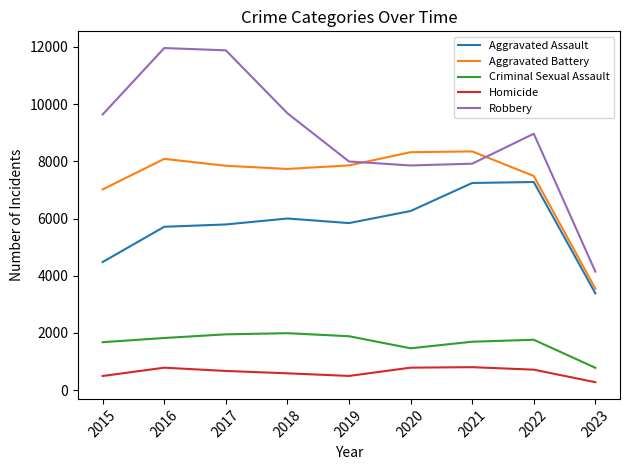

True or false: Criminal Sexual Assault has a value of 1677 at 2015.

True